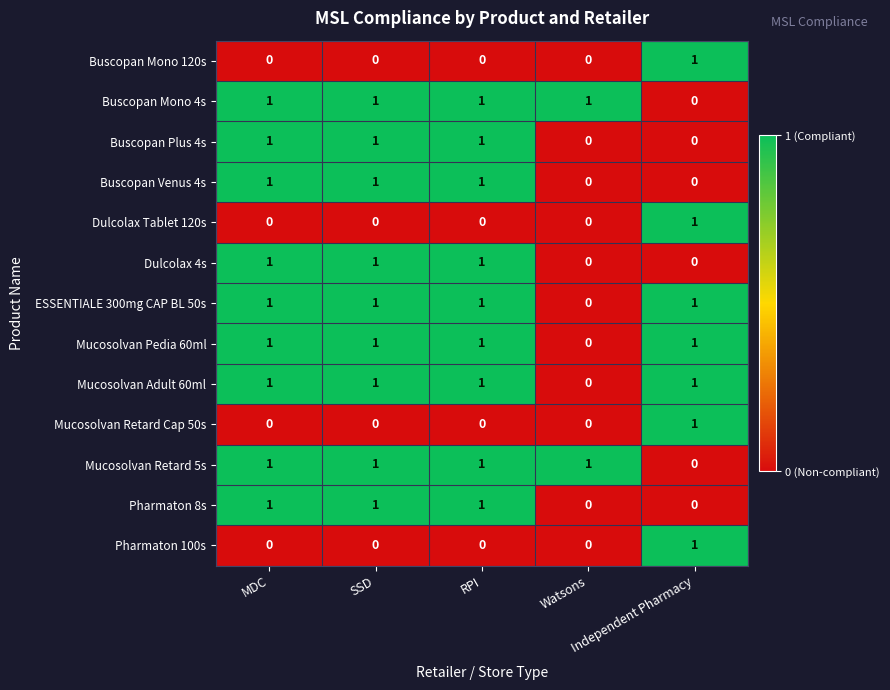

What is the sum of all Buscopan Mono 4s values?

4